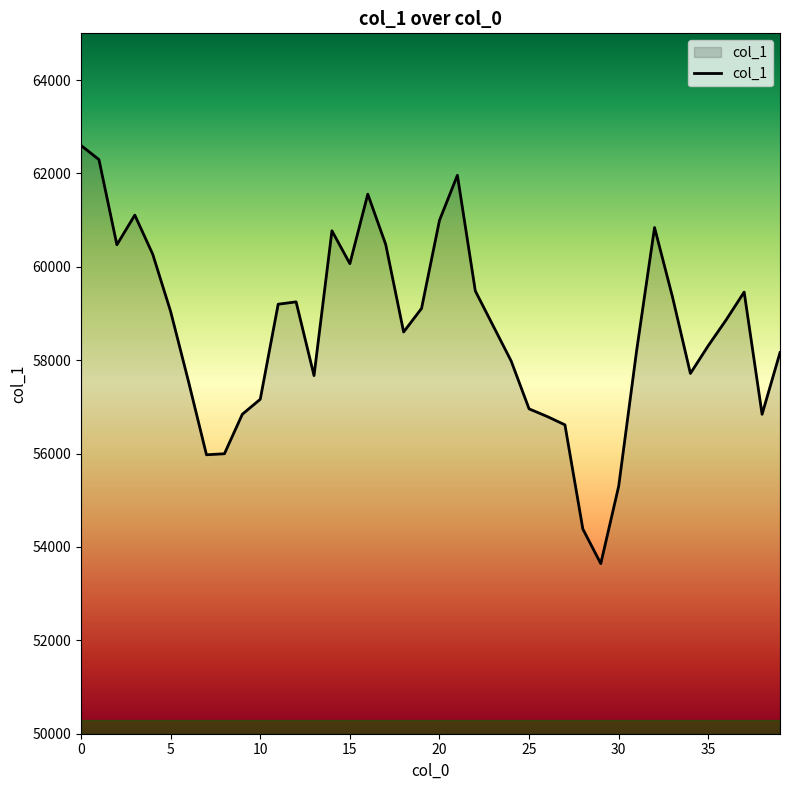

What is the difference between the maximum and minimum values?

8956